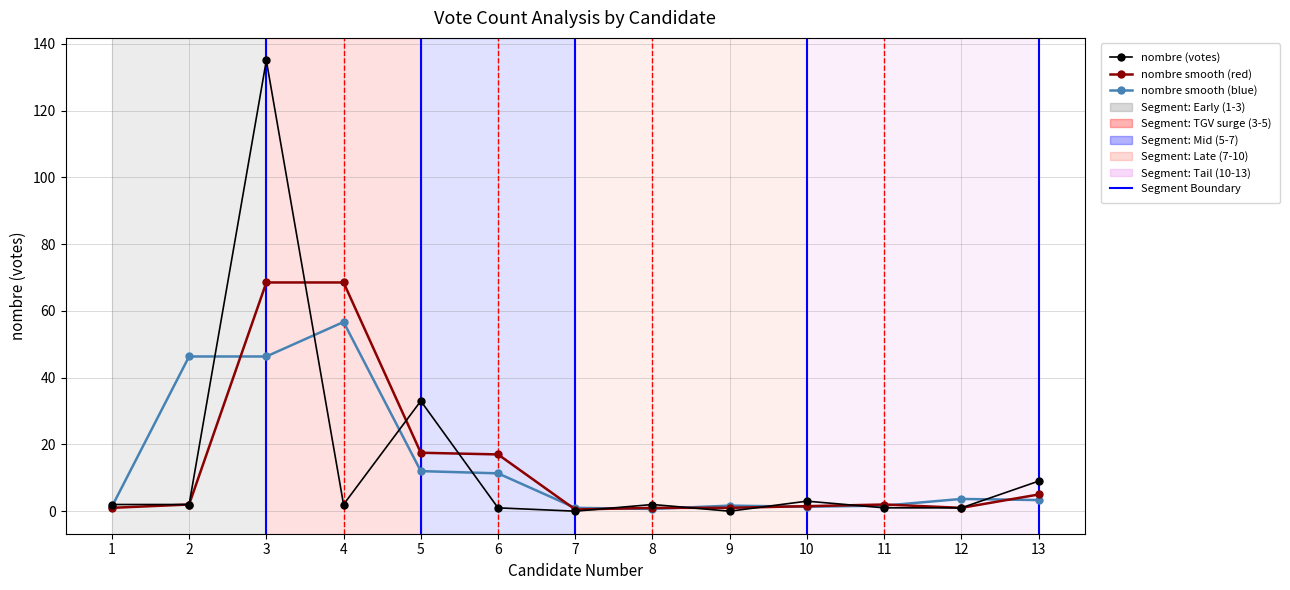

True or false: nombre smooth (blue) has more than 1 points higher than both neighbors.

True